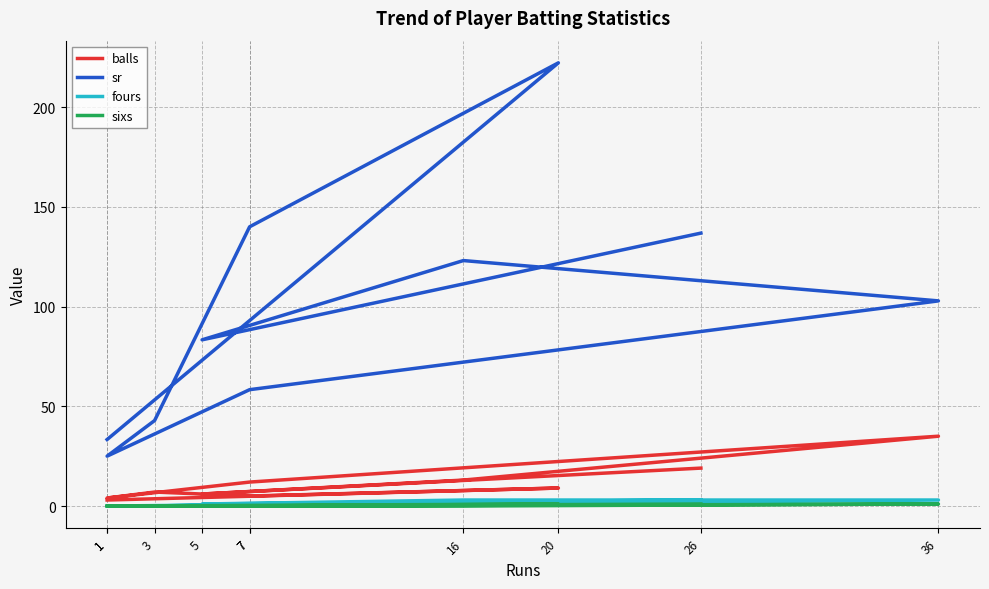

What is the difference between the maximum and minimum values in the sr series?

197.2